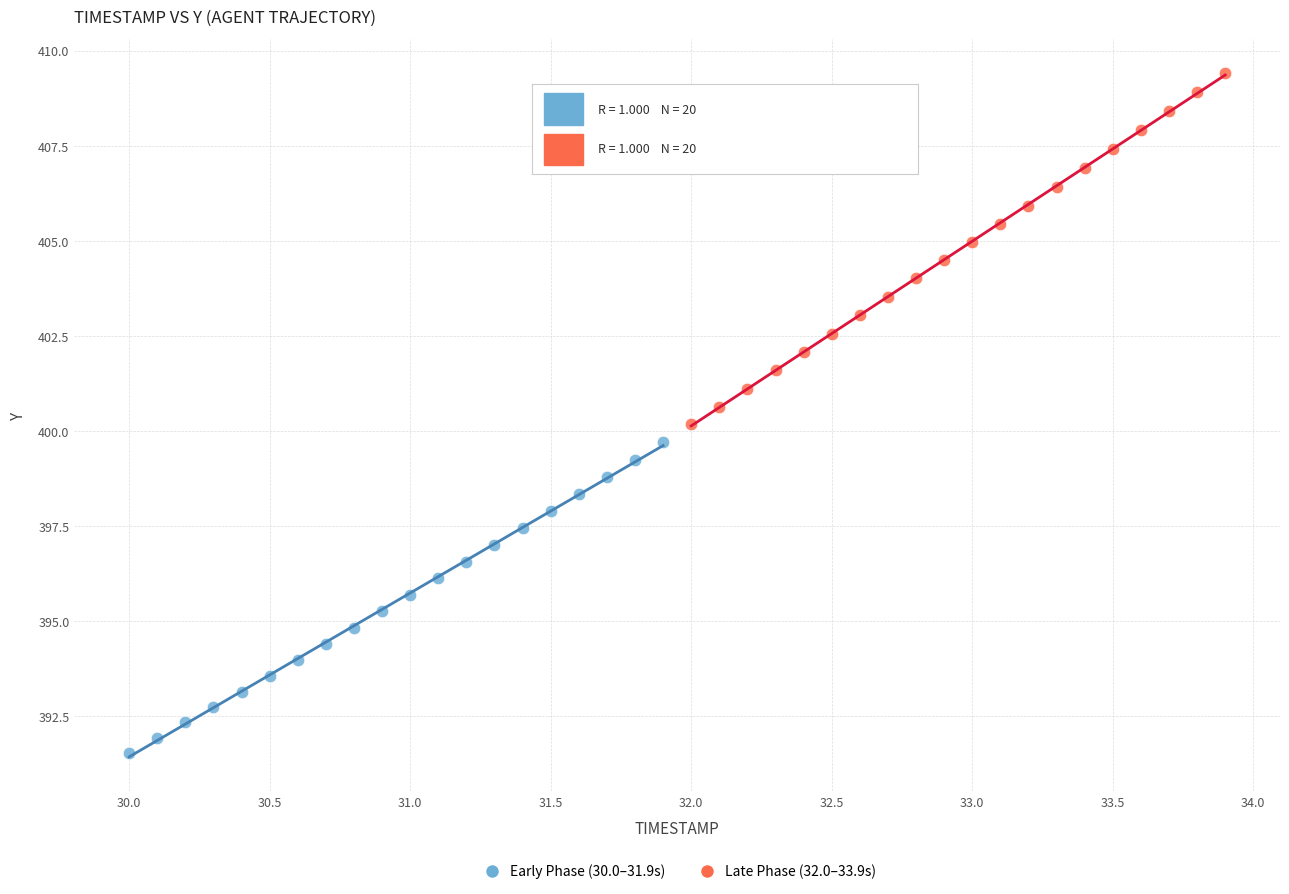

Which series reaches the minimum Y coordinate?

Early Phase (30.0–31.9s)